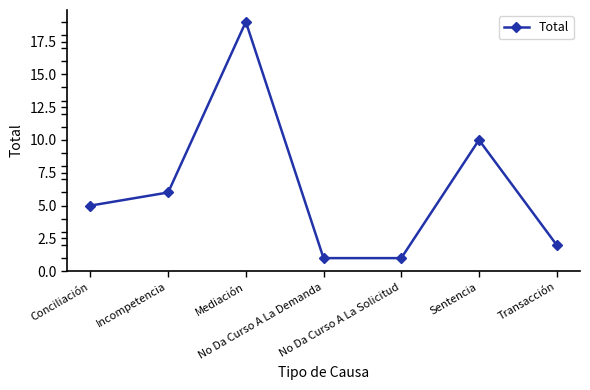

What is the difference between the maximum and minimum values?

18